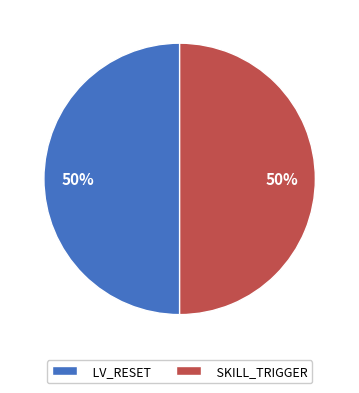

To the nearest percent, what percentage of the pie is LV_RESET?

50%